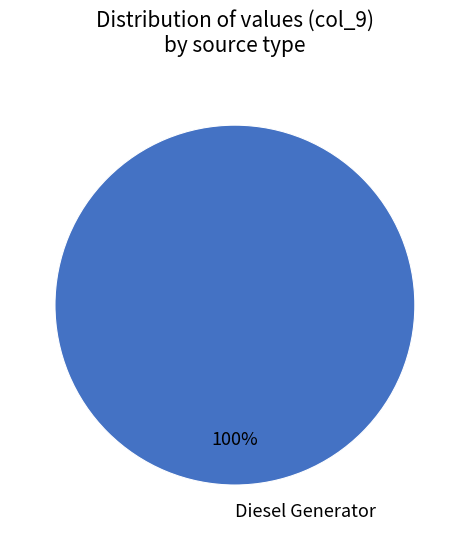

Is it true that Diesel Generator is 100% of the pie?

True